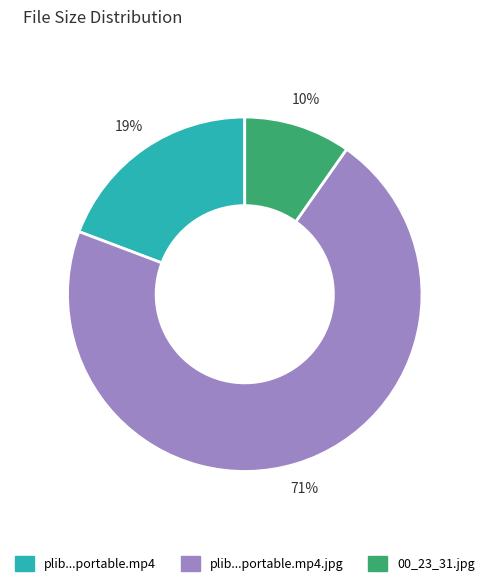

Is there any slice that represents more than half of the pie?

Yes